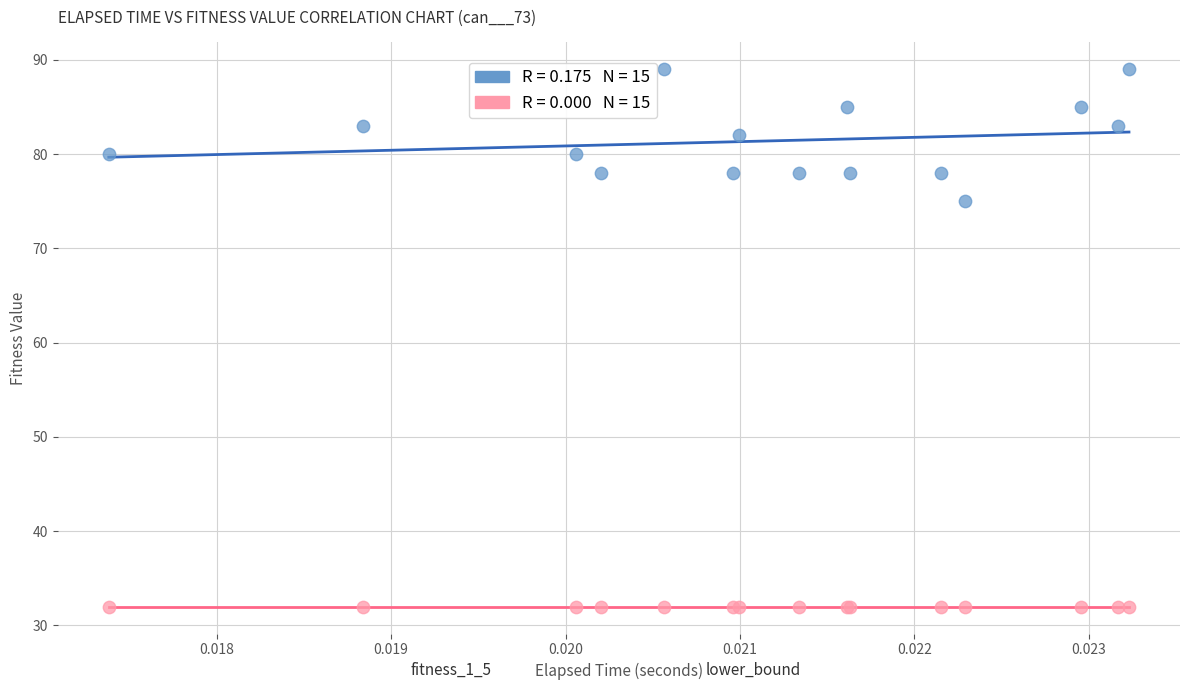

Across all series, what Y value is closest to 60?

75